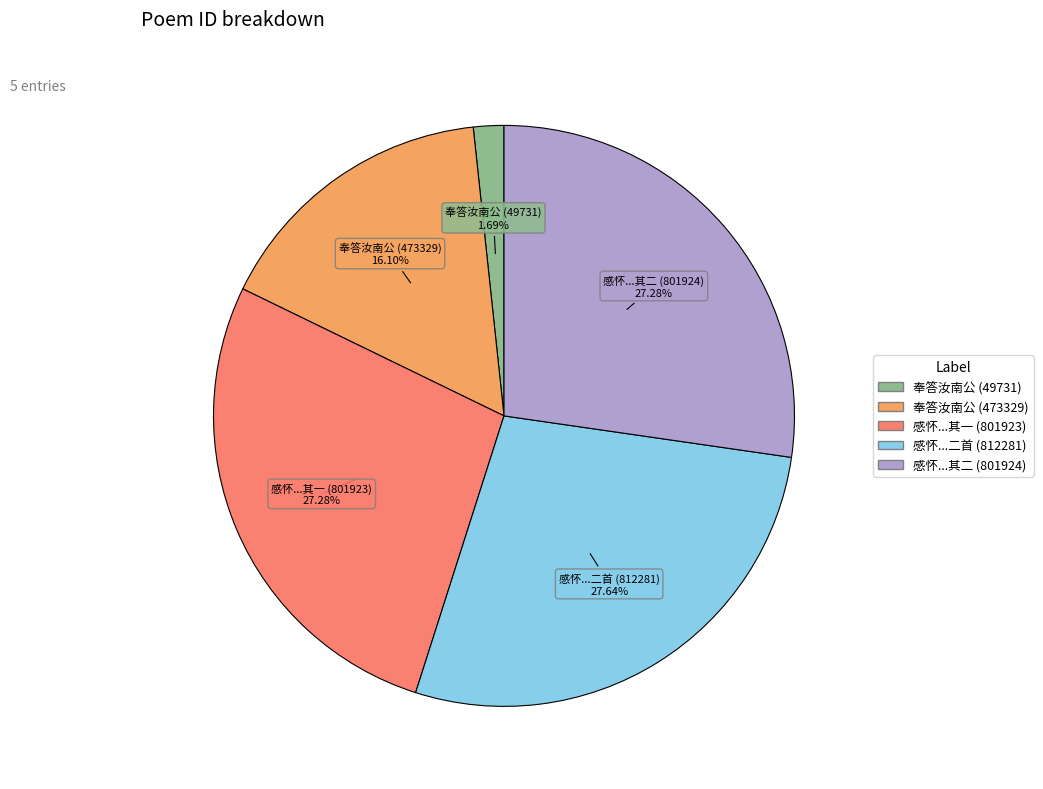

Is there any slice that represents more than half of the pie?

No